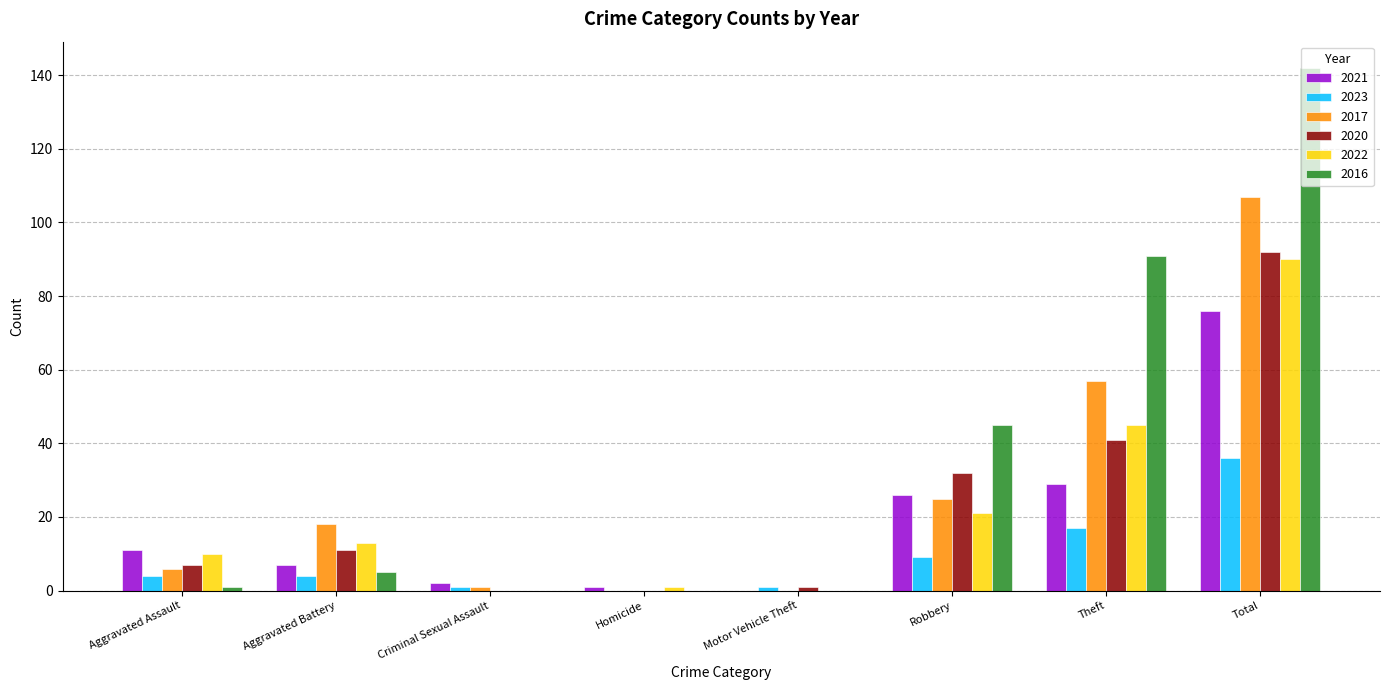

Is it true that 2017 equals 37 at Theft?

False